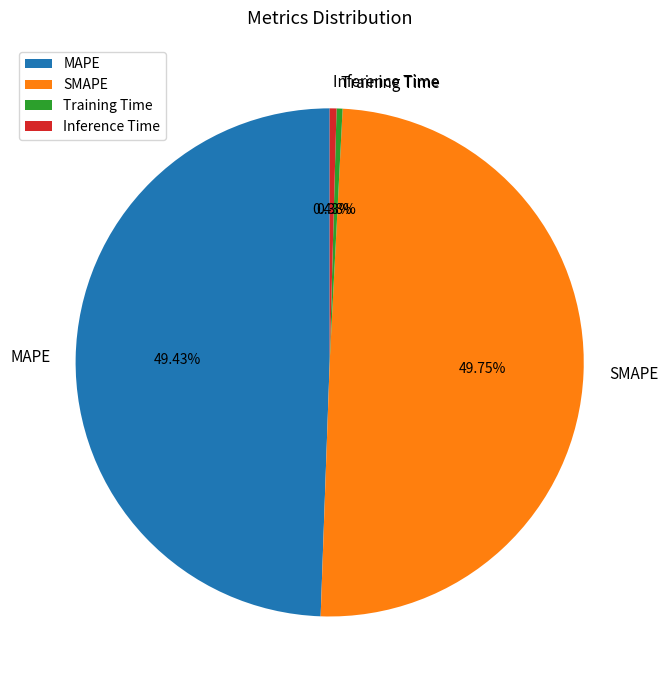

Count the number of slices in the pie.

4